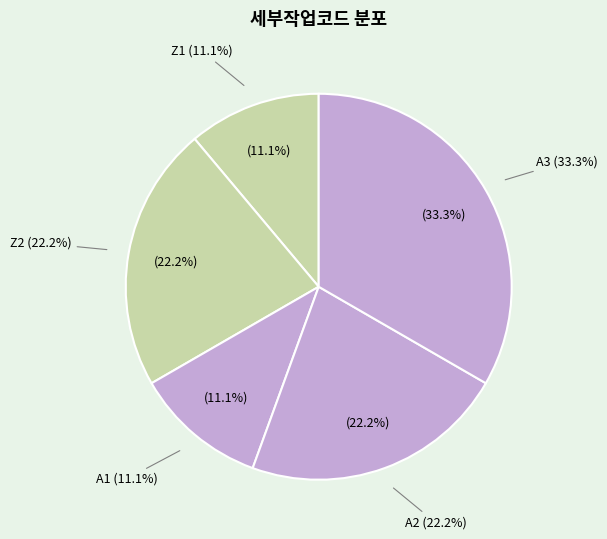

Which category has the biggest portion of the pie?

A3